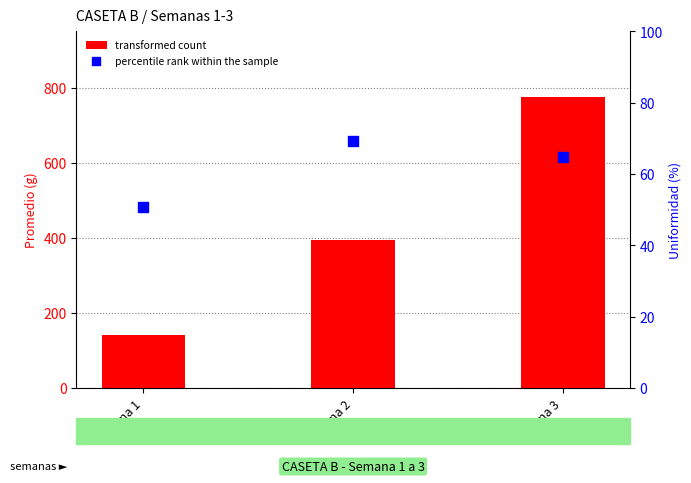

At which category is the sum across all series the highest?

Semana 3